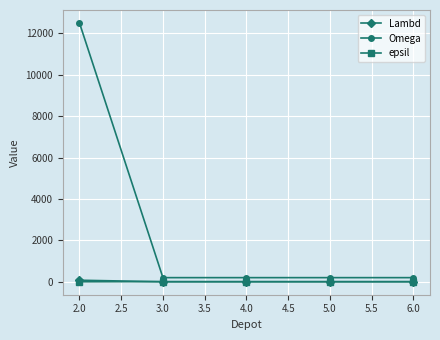

Which series has the largest total across all categories?

Omega